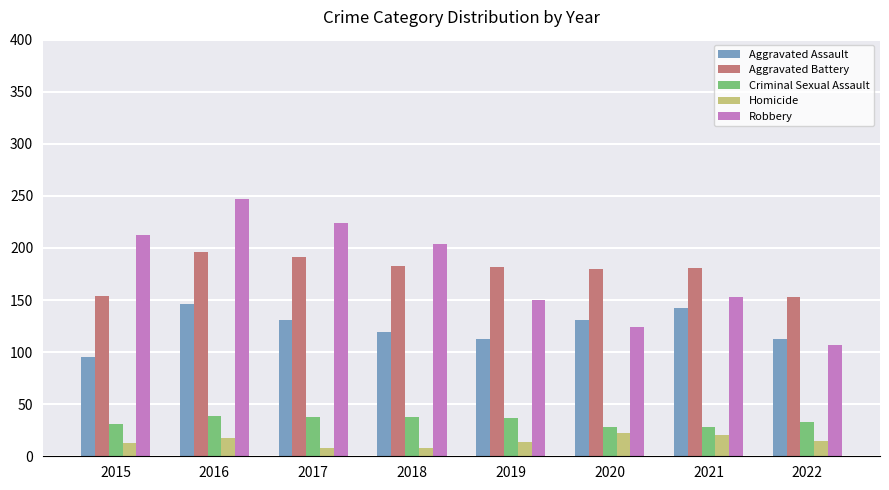

At which category is the sum across all series the highest?

2016